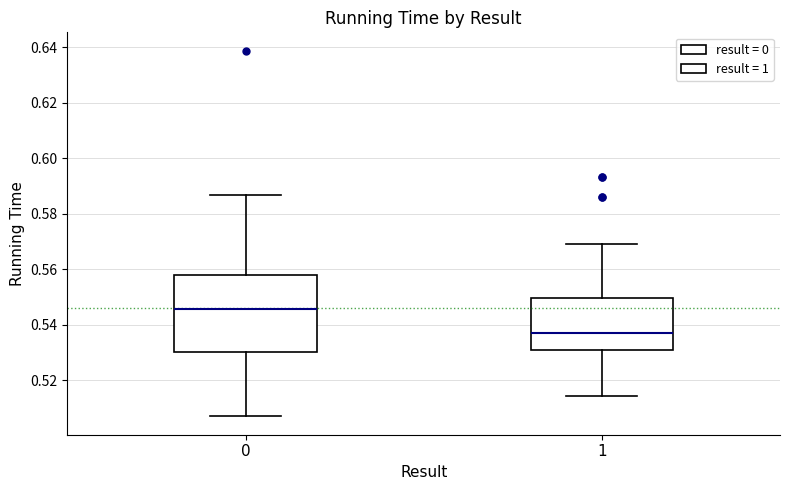

Reading left to right, read every box against the y-axis: the position of its median line, the range the box covers, and the ends of its whiskers. The values are not printed on the chart, so give them approximately, as read against the axis.

0: median 0.546, box 0.530 to 0.558, whiskers 0.506 to 0.586
1: median 0.538, box 0.530 to 0.550, whiskers 0.514 to 0.568